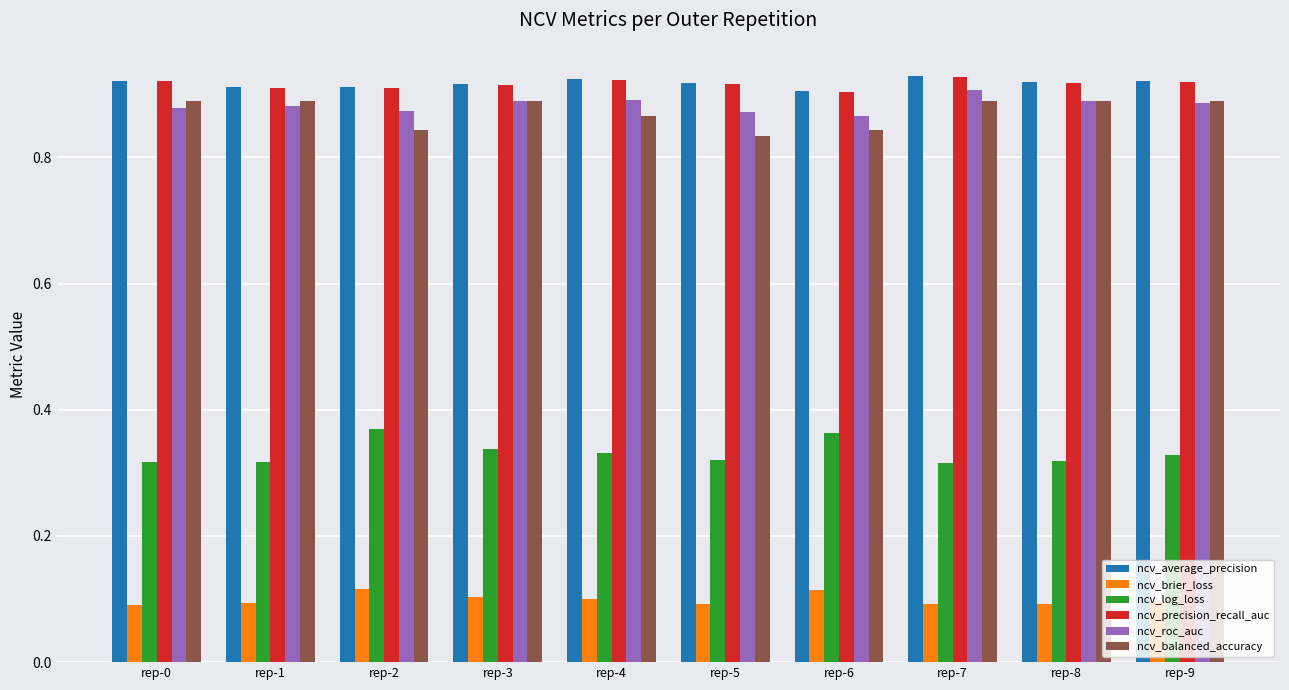

What are all the series names shown in the legend?

ncv_average_precision, ncv_brier_loss, ncv_log_loss, ncv_precision_recall_auc, ncv_roc_auc, ncv_balanced_accuracy